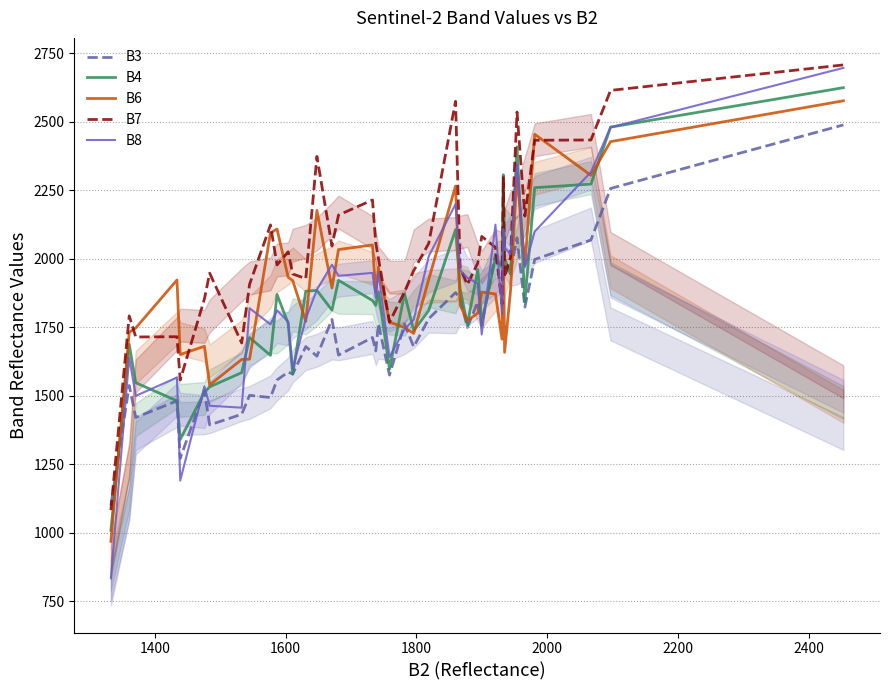

What is the maximum value for B7?

2708